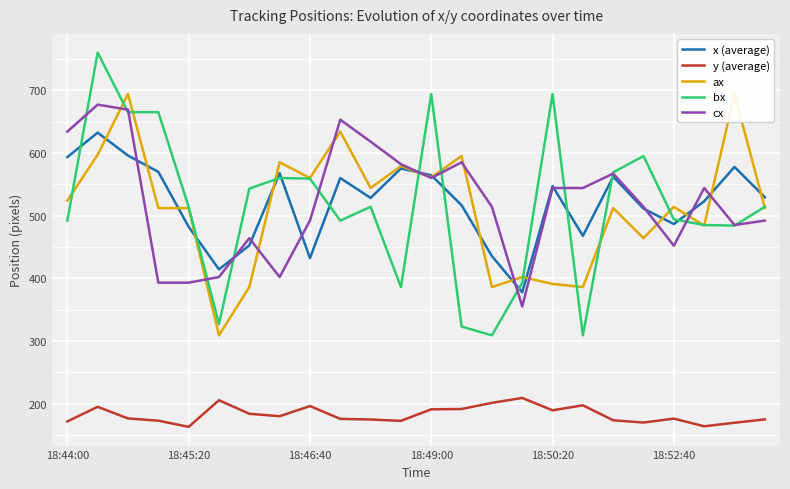

True or false: y (average) and cx cross at least once.

False